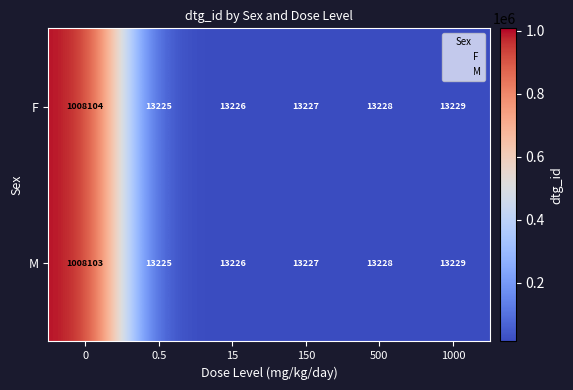

What is the difference between the second highest and second lowest values in the F series?

3